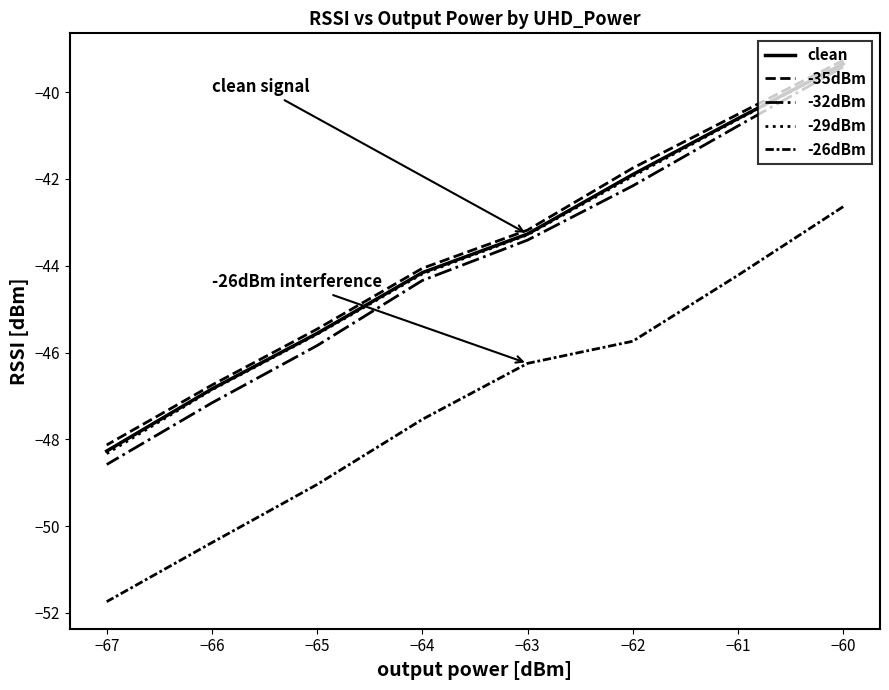

What value does the -29dBm series have at −65?

-45.6